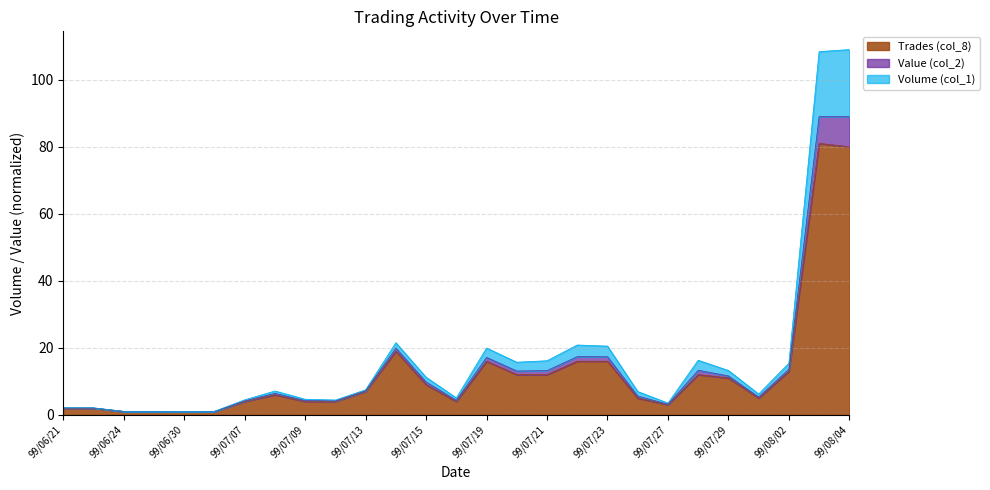

Where is the first local minimum for Volume (col_1)?

99/06/24